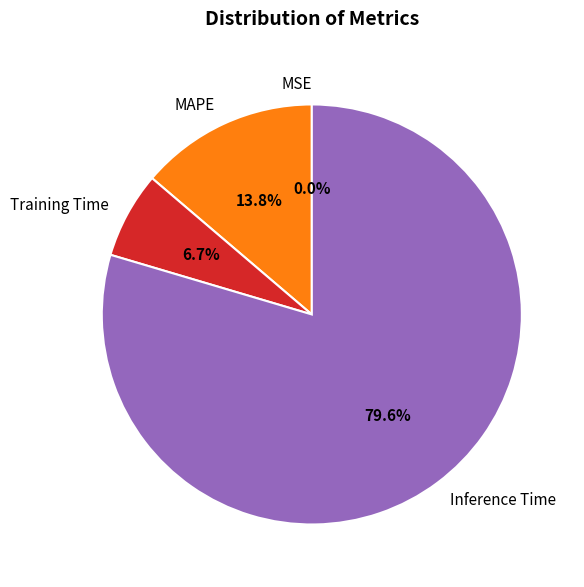

Combined, what portion of the pie is Inference Time and Training Time?

86.2%